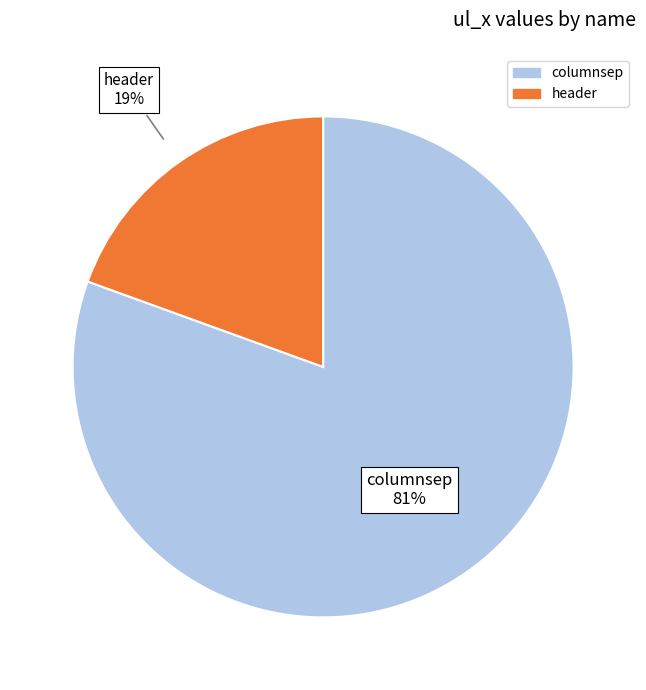

Count the number of slices in the pie.

2